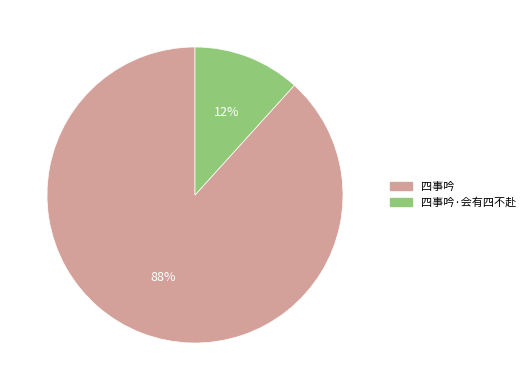

True or false: 四事吟 accounts for 88% of the total.

True